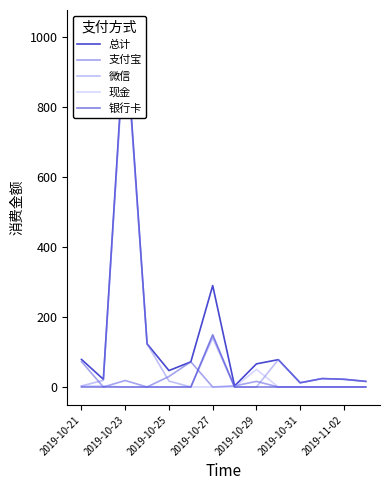

What is the sum of the 现金 values at 2019-10-21 and 9?

3.0